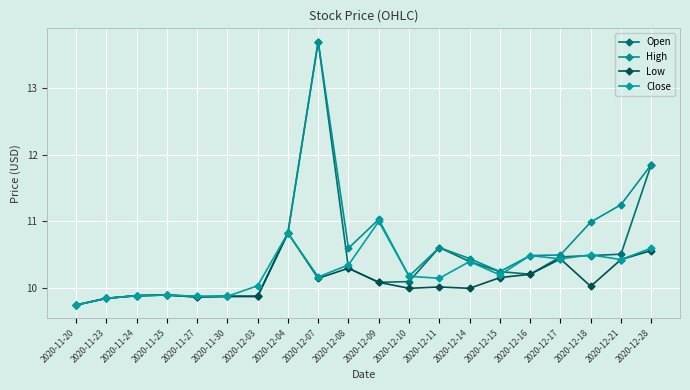

Is it true that High equals 9.8 at 2020-11-23?

True